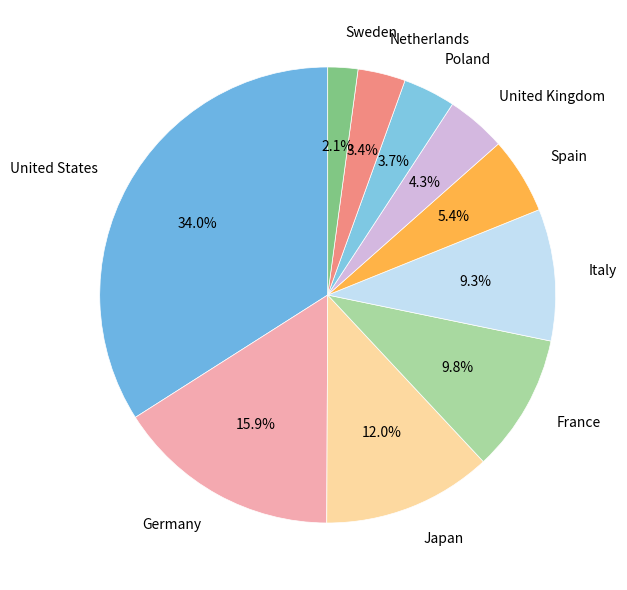

Rank the categories by value from highest to lowest.

United States, Germany, Japan, France, Italy, Spain, United Kingdom, Poland, Netherlands, Sweden